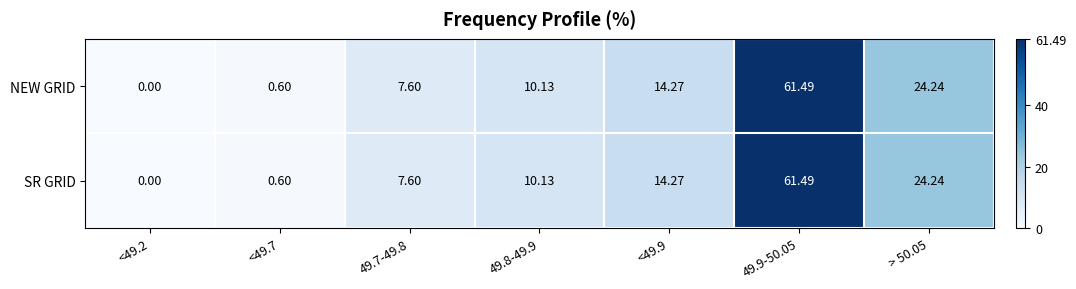

What is the total value across all series at 49.7-49.8?

15.2